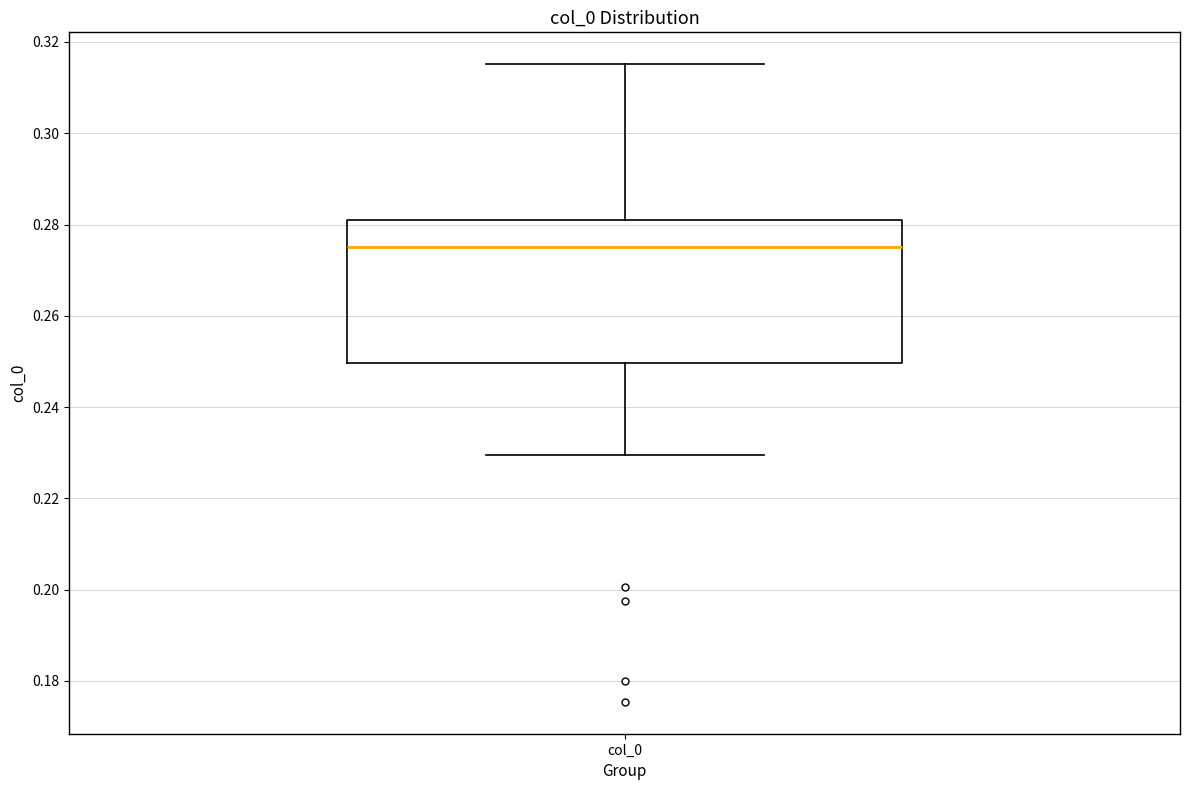

Transcribe this box plot: give where the median line is, the range the box spans, and where the two whiskers end, as read against the y-axis. The values are not printed on the chart, so give them approximately, as read against the axis.

median 0.276, box 0.250 to 0.280, whiskers 0.230 to 0.316